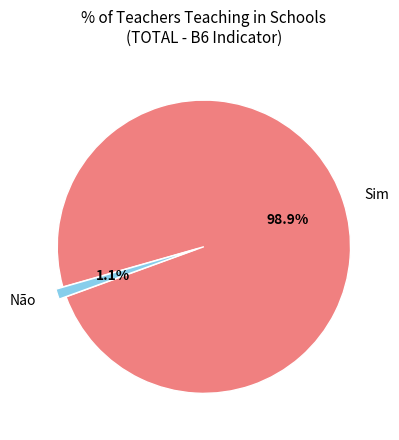

What percentage do Não and Sim together represent?

100.0%